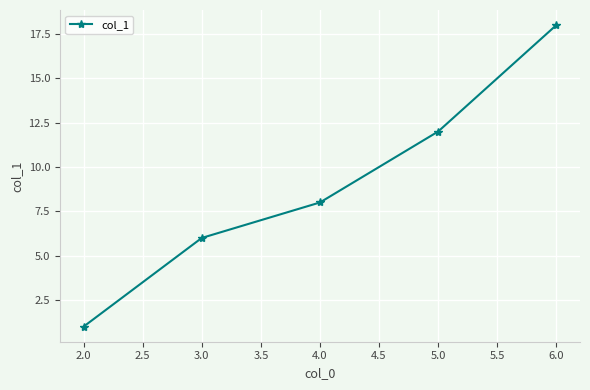

List the labels in order of value, largest first.

6.0, 5.0, 4.0, 3.0, 2.0